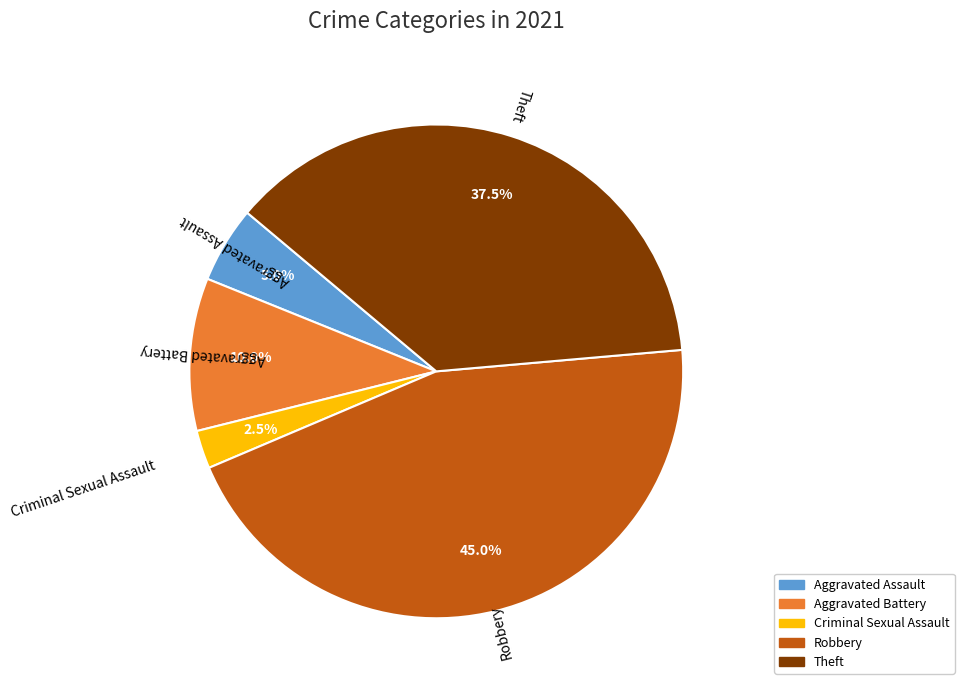

Is there a majority slice in this chart?

No